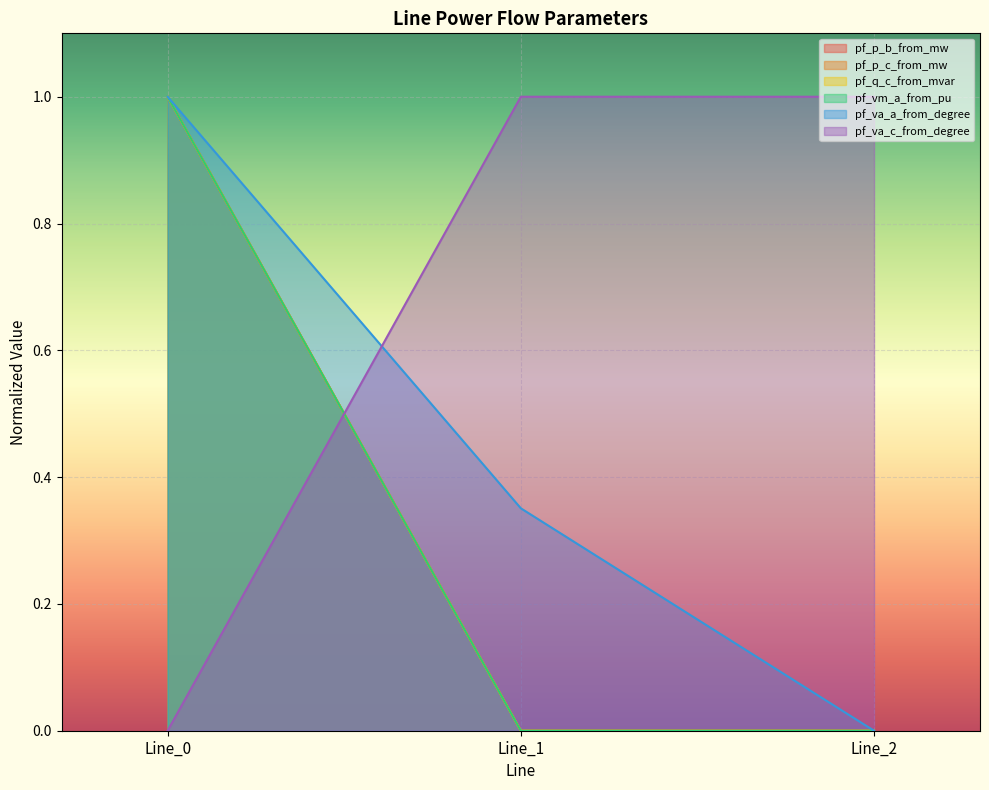

Which series has the widest spread of values?

pf_p_b_from_mw